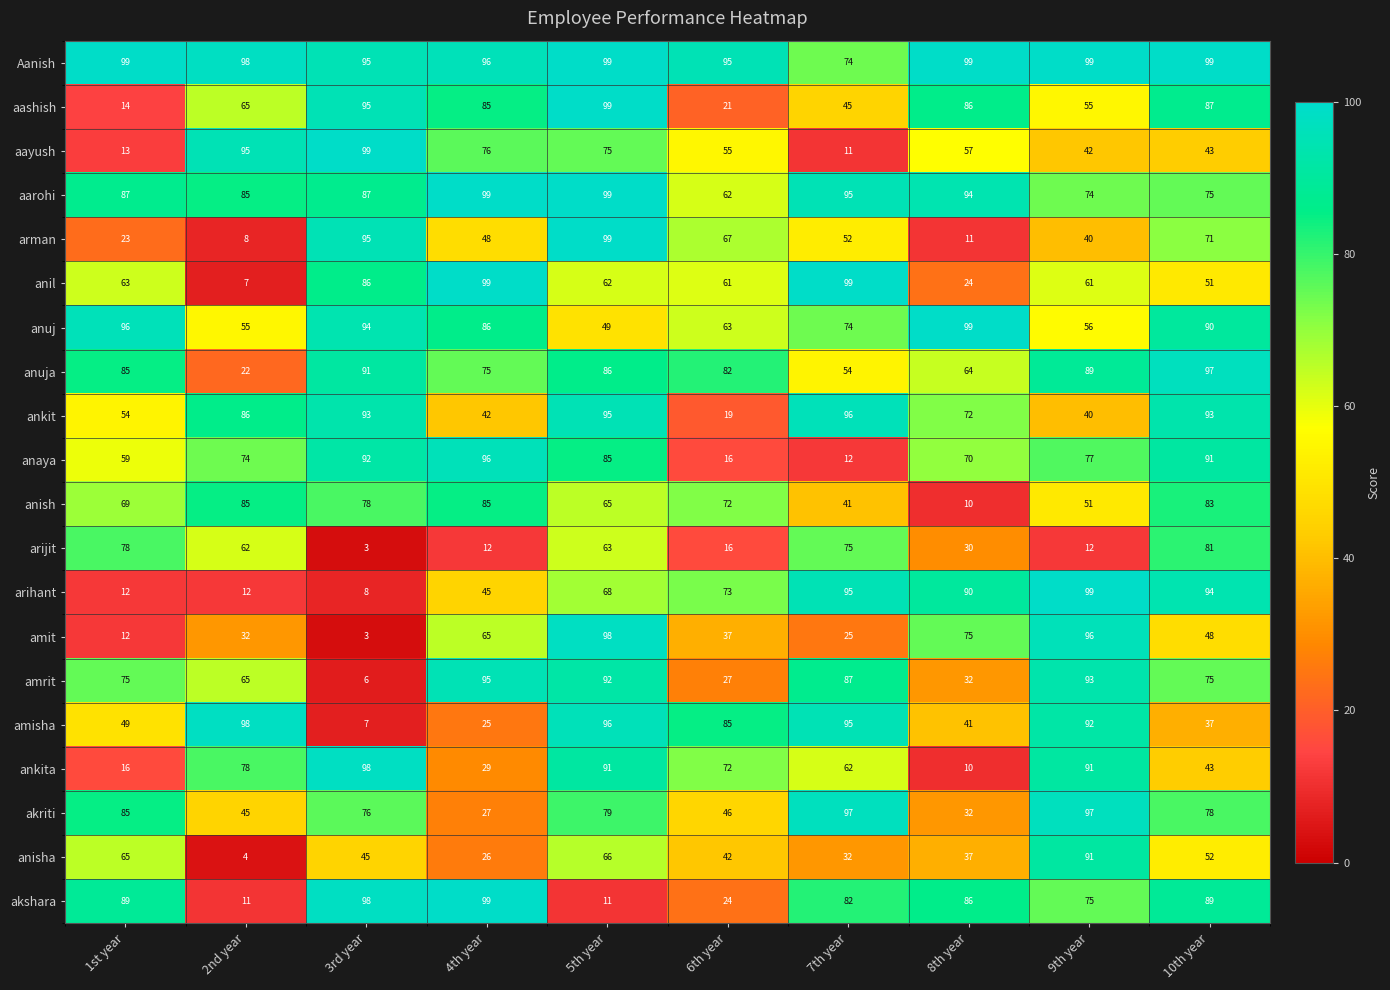

Count the number of categories in the chart.

10